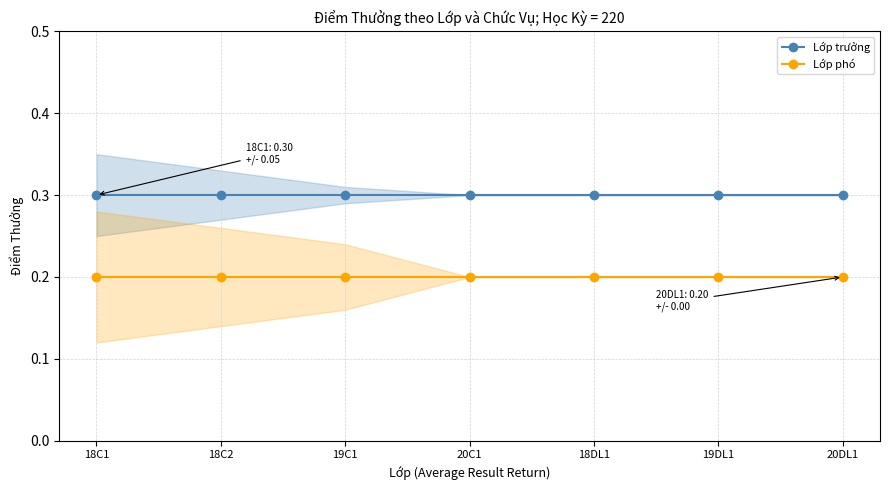

What is the total value across all series at 20C1?

0.5